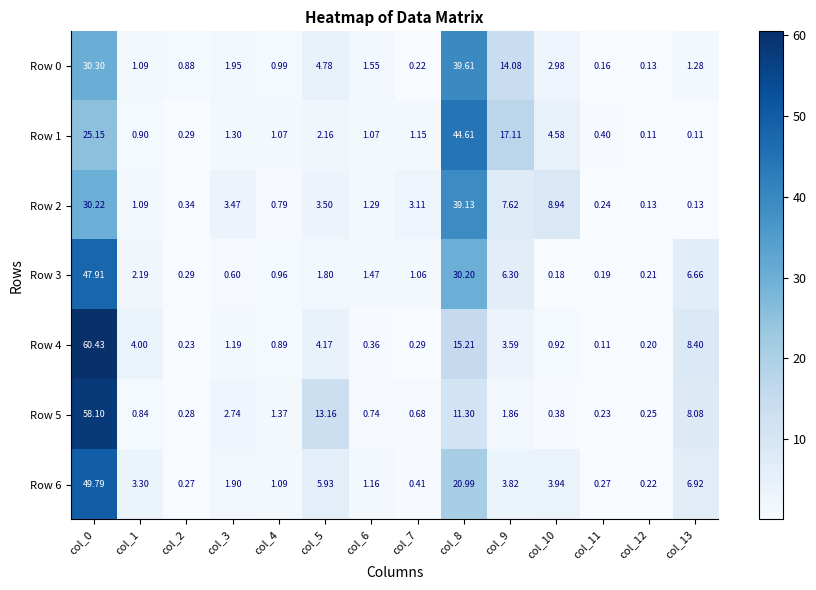

Is the value of Row 0 at col_9 greater than the value of Row 1 at col_2?

Yes